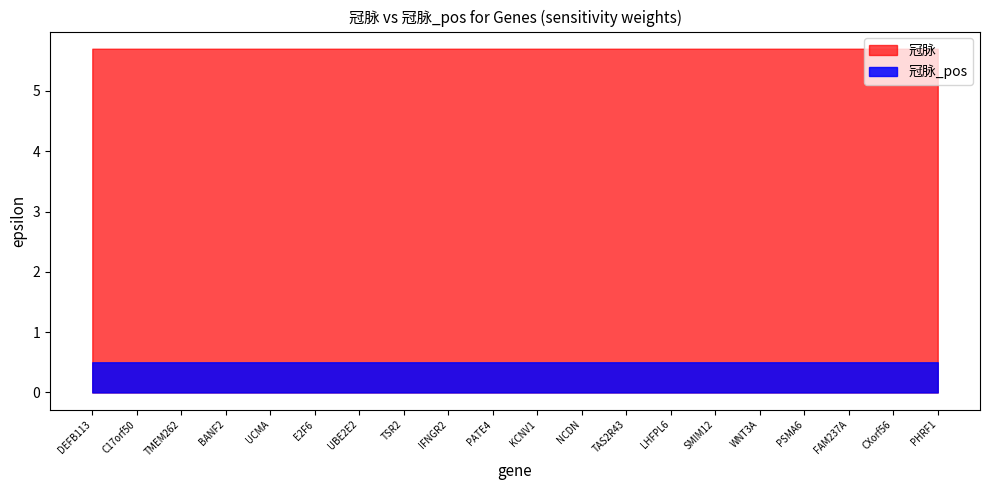

What value does the 冠脉_pos series have at UCMA?

0.5